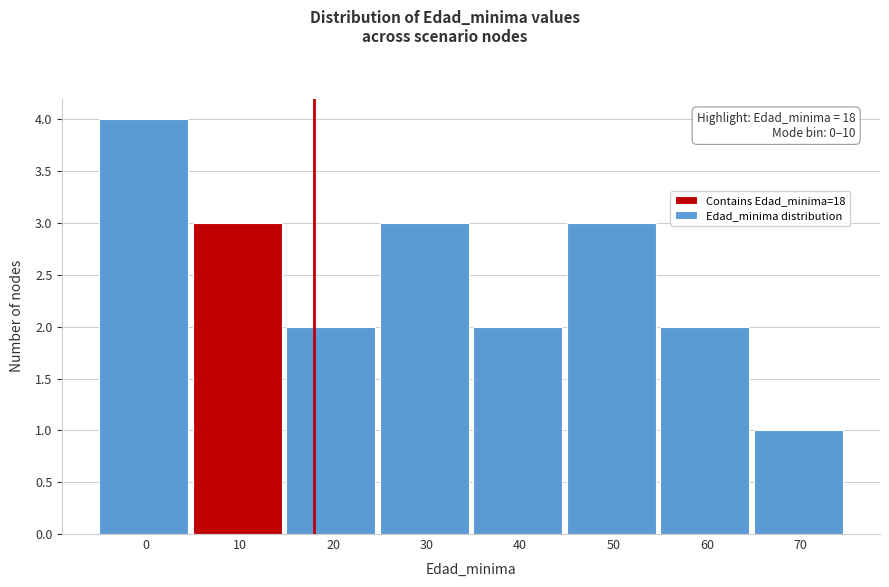

Reading left to right, extract all data points from this chart.

0=4	10=3	20=2	30=3	40=2	50=3	60=2	70=1